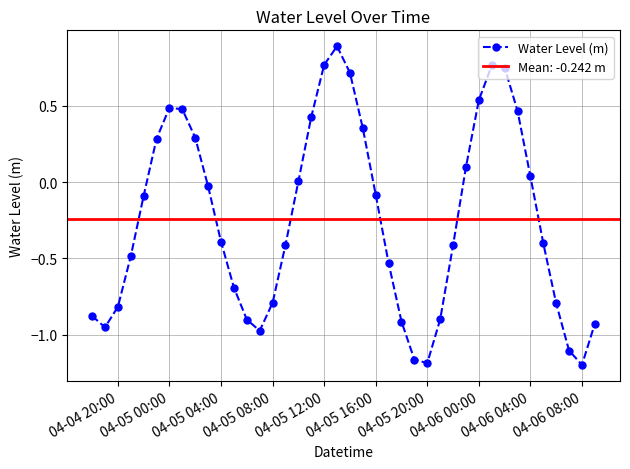

How many interior local peaks (higher than both neighbors) does the data have?

3